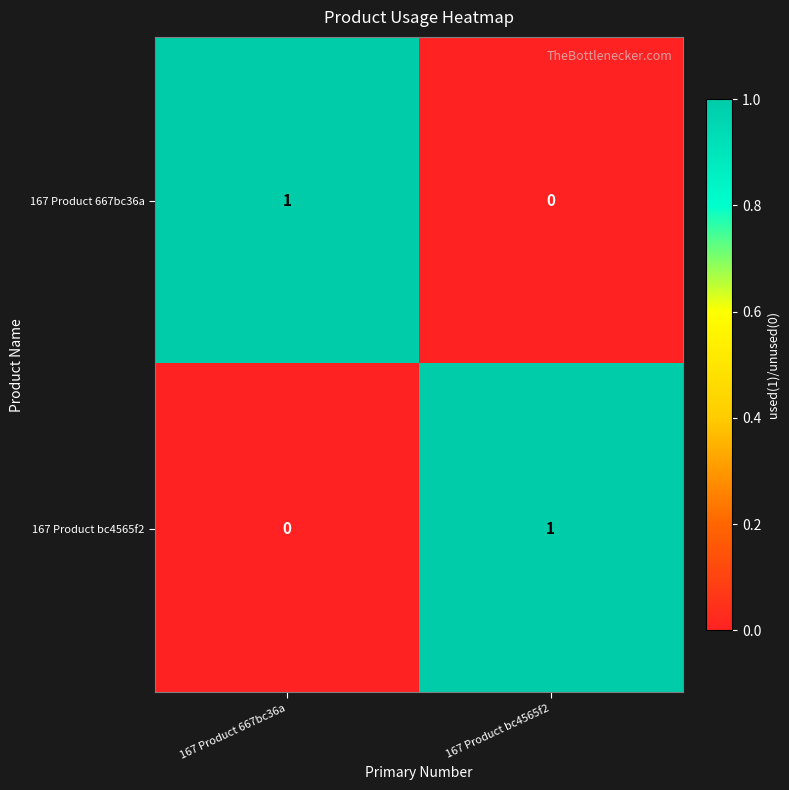

The value of 167 Product 667bc36a at 167 Product 667bc36a is 1. True or false?

True